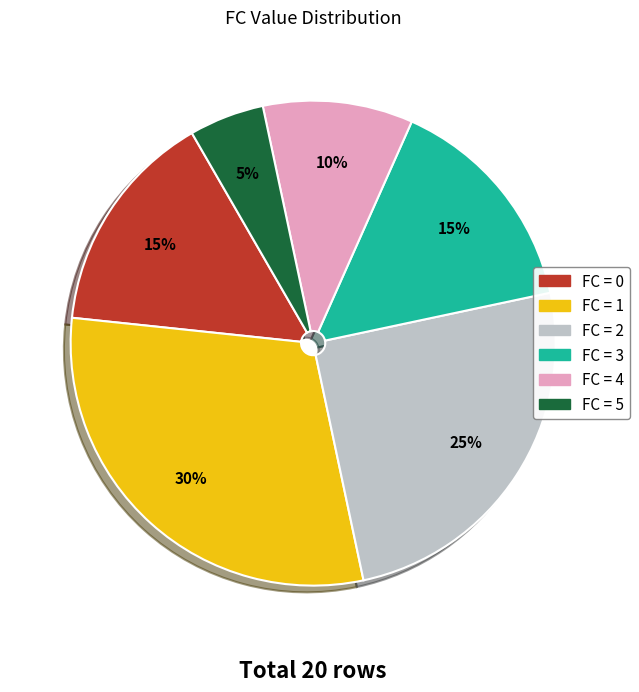

Does any single category account for the majority?

No